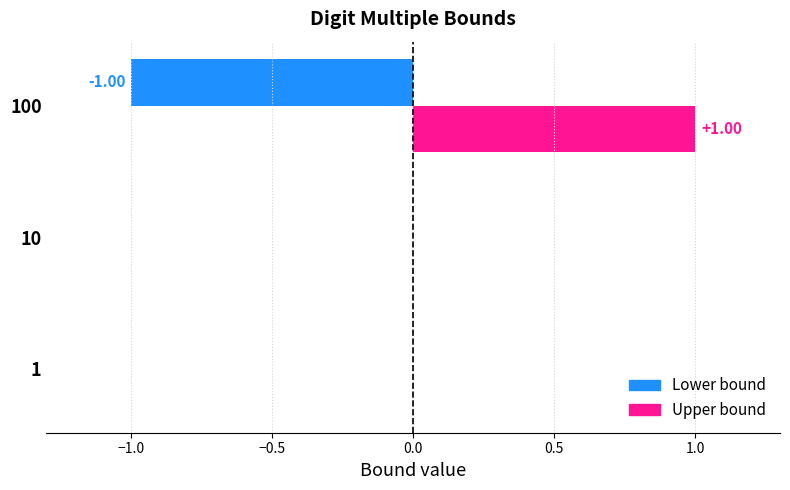

At how many categories does at least one series exceed 0?

1